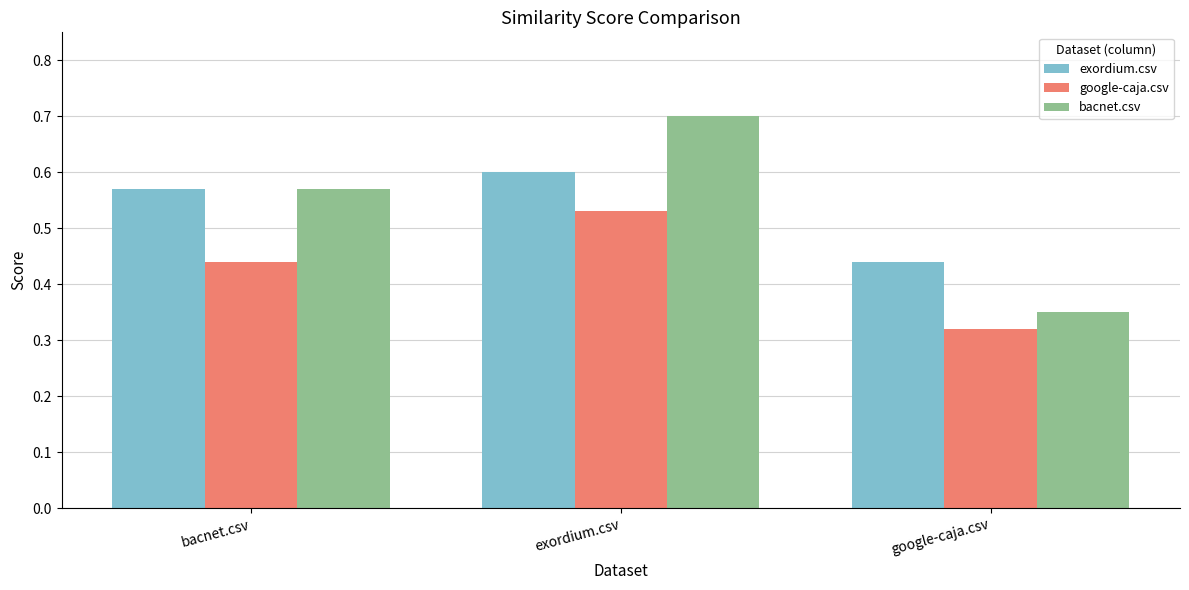

What is the difference between the exordium.csv values at exordium.csv and google-caja.csv?

0.2